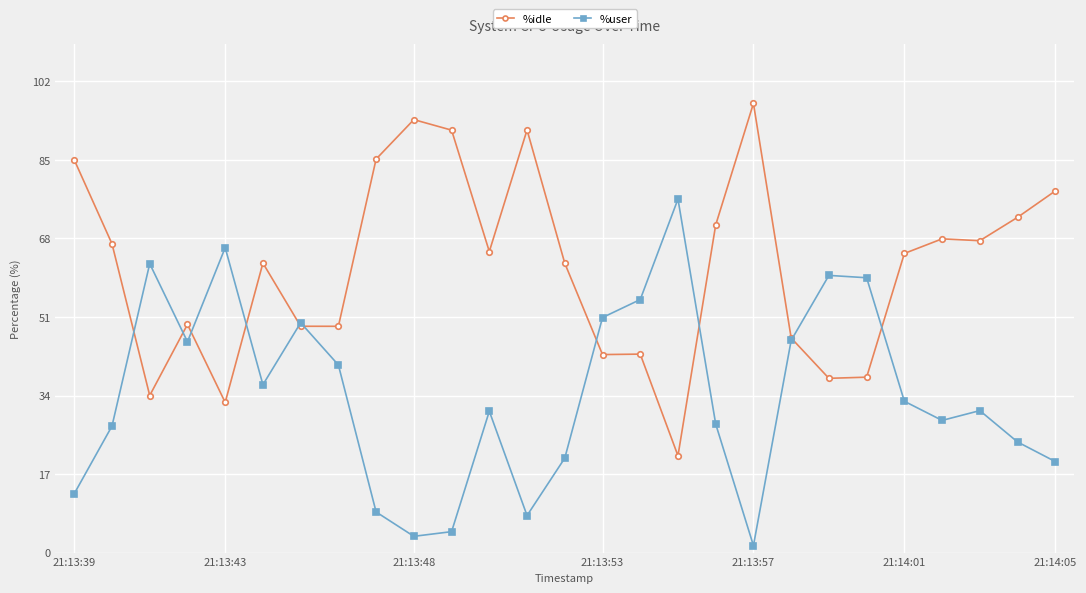

Which series has the largest total across all categories?

%idle